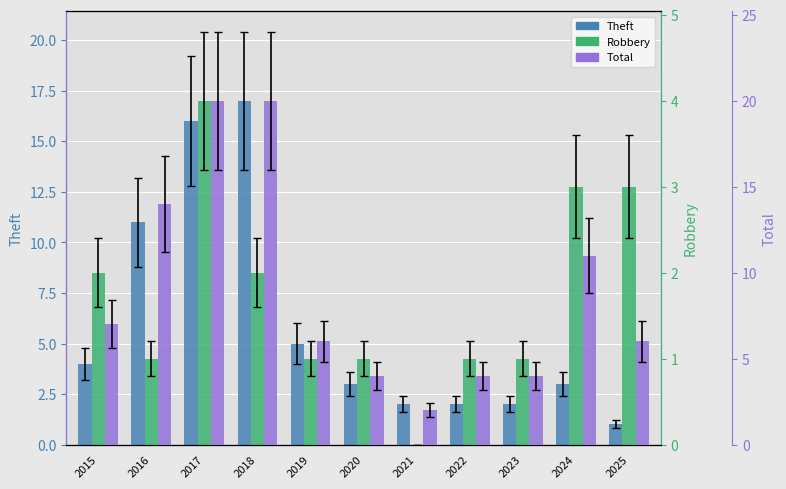

Reading left to right, extract all data points from this chart.

Theft: 4	11	16	17	5	3	2	2	2	3	1
Robbery: 2	1	4	2	1	1	0	1	1	3	3
Total: 7	14	20	20	6	4	2	4	4	11	6